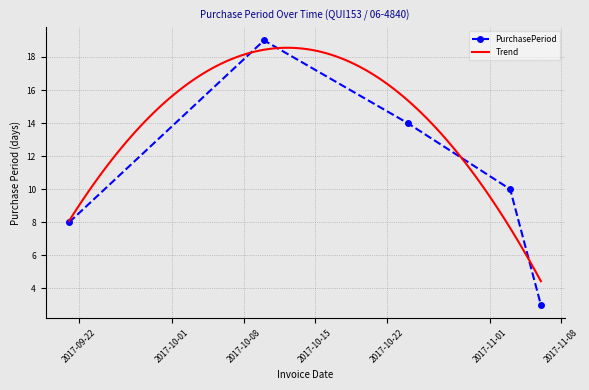

How many interior local peaks (higher than both neighbors) does the data have?

1